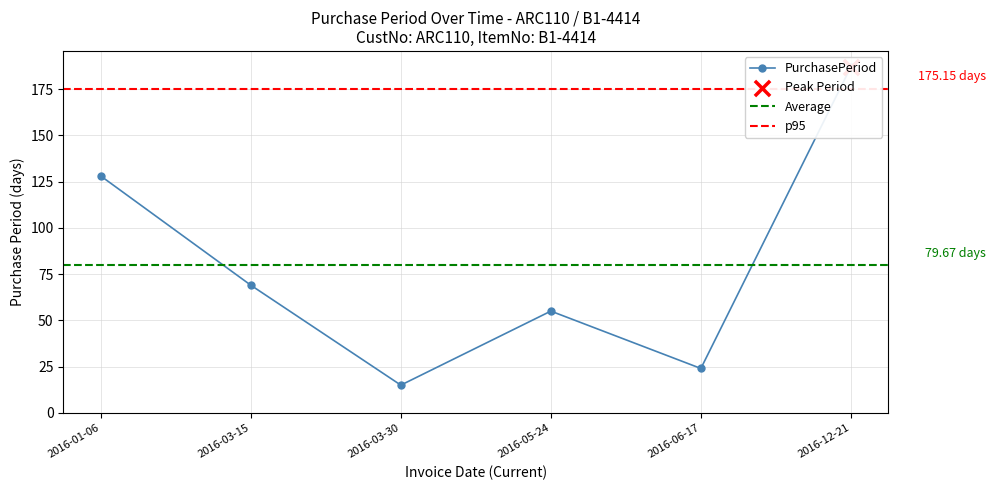

What is the change in value from 2016-06-17 to 2016-12-21?

+163